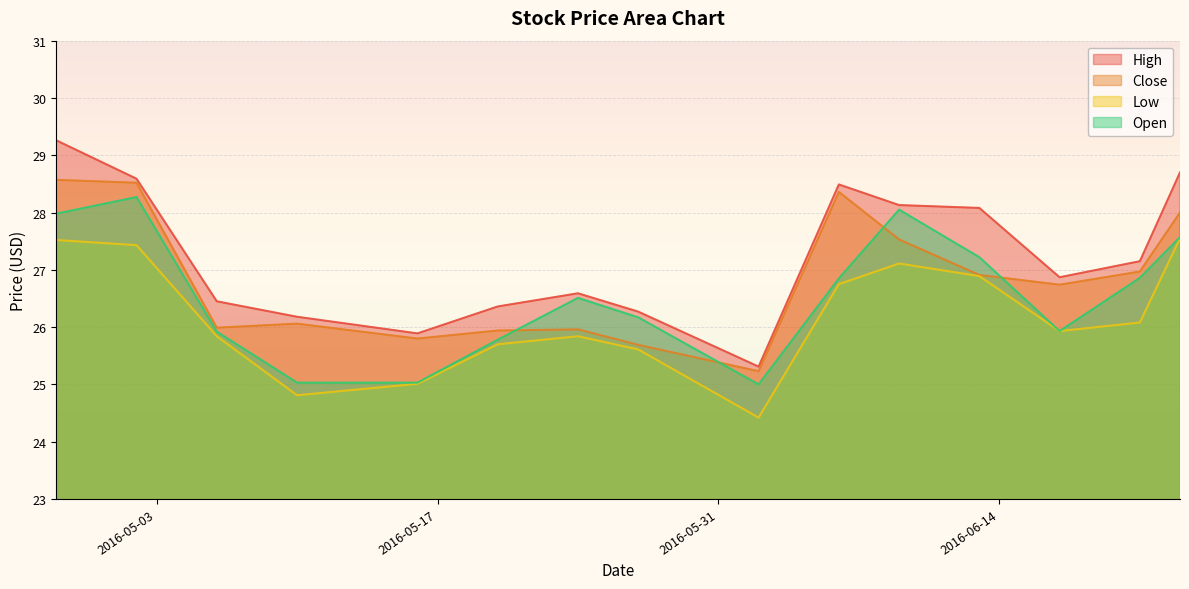

How many data points does each series have?

15